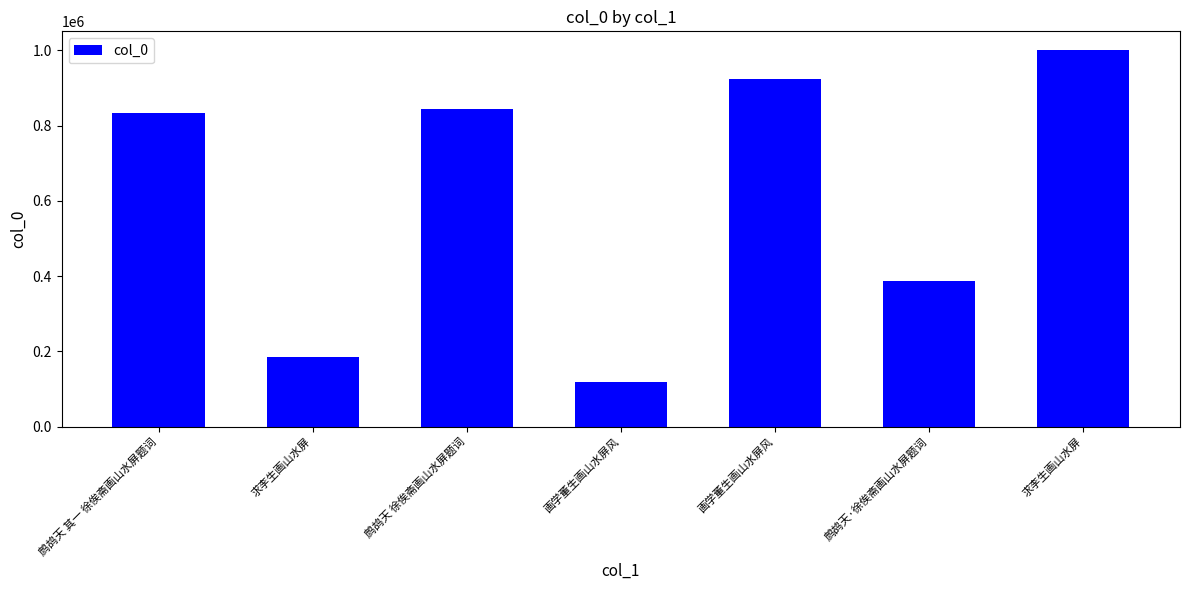

The value at 鹧鸪天·徐俟斋画山水屏题词 is 255405. True or false?

False